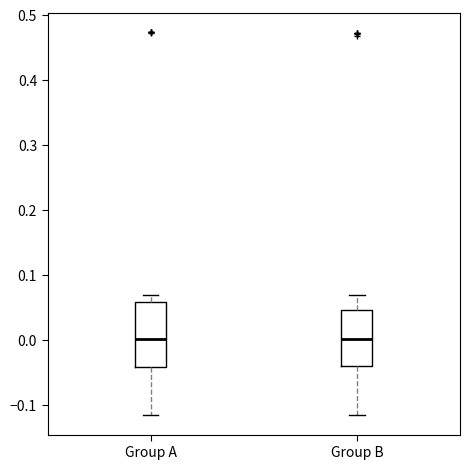

Reading left to right, read every box against the y-axis: the position of its median line, the range the box covers, and the ends of its whiskers. The values are not printed on the chart, so give them approximately, as read against the axis.

Group A: median 0.00, box -0.04 to 0.06, whiskers -0.12 to 0.07
Group B: median 0.00, box -0.04 to 0.05, whiskers -0.12 to 0.07